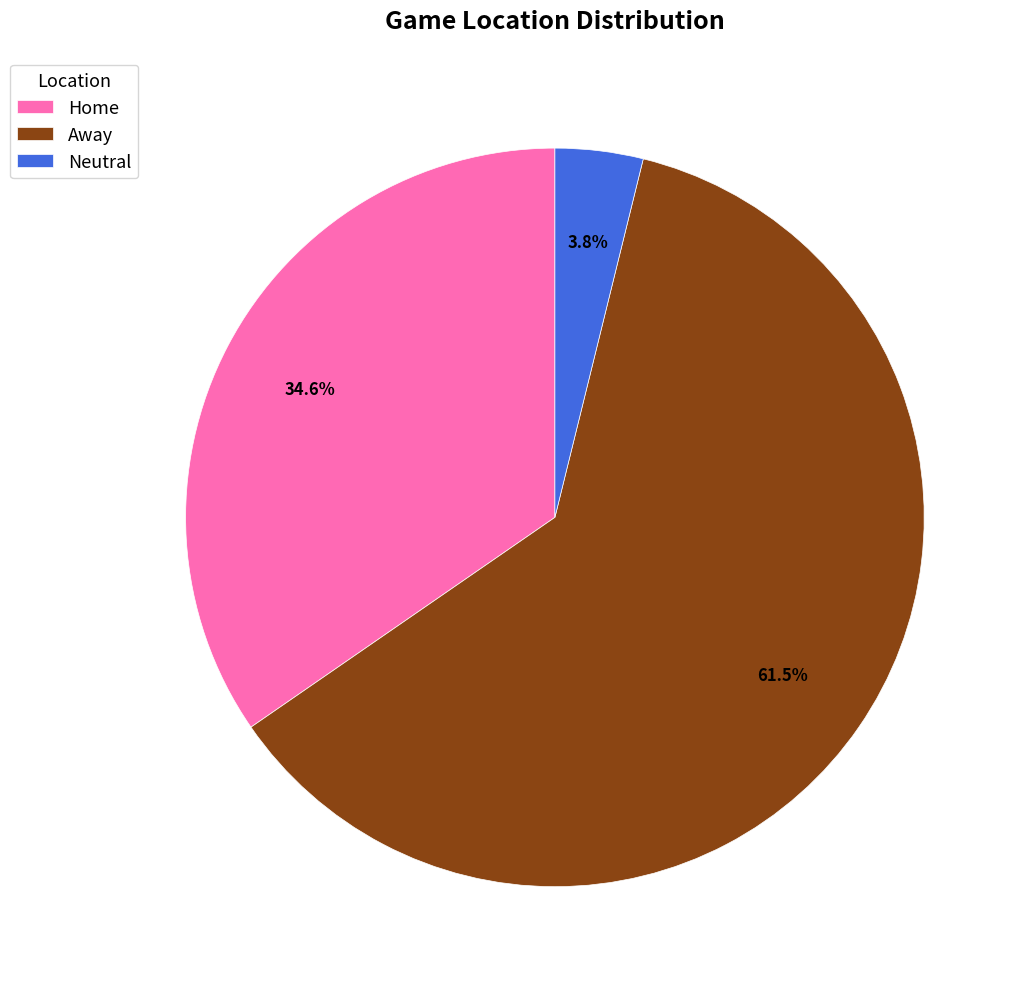

How many segments does this pie chart have?

3